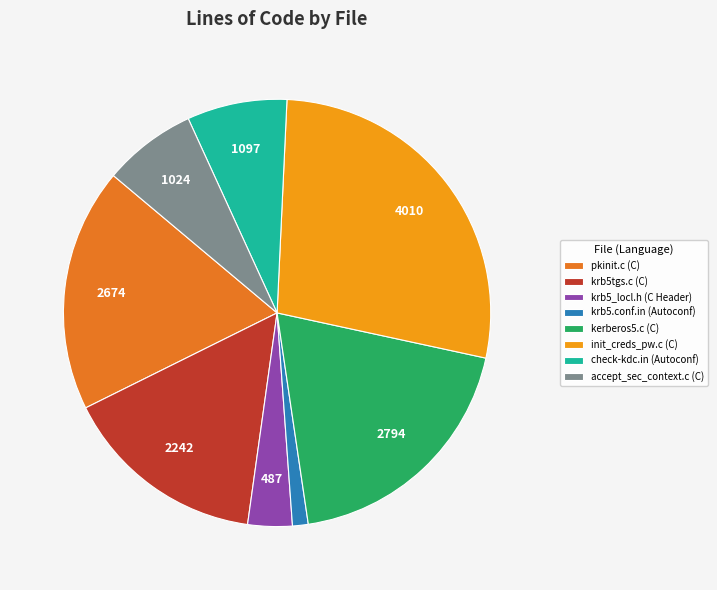

Which category has the smallest portion of the pie?

krb5.conf.in (Autoconf)